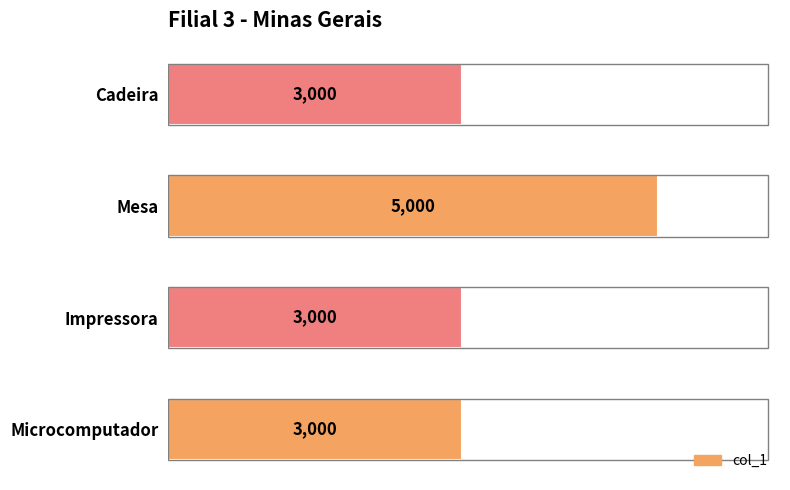

Count the values in the range 3000 to 5000.

4